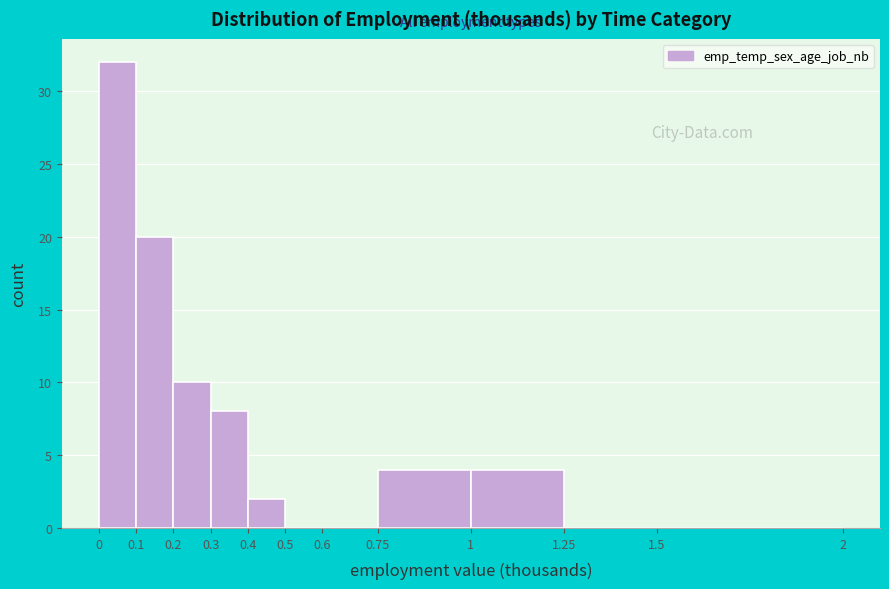

Reading left to right, transcribe this chart: for each bar, give the range it covers on the x-axis and its height. The values are not printed on the chart, so give them approximately, as read against the axis.

0 to 0.1: 32
0.1 to 0.2: 20
0.2 to 0.3: 10
0.3 to 0.4: 8
0.4 to 0.5: 2
0.5 to 0.6: 0
0.6 to 0.75: 0
0.75 to 1: 4
1 to 1.25: 4
1.25 to 1.5: 0
1.5 to 2: 0